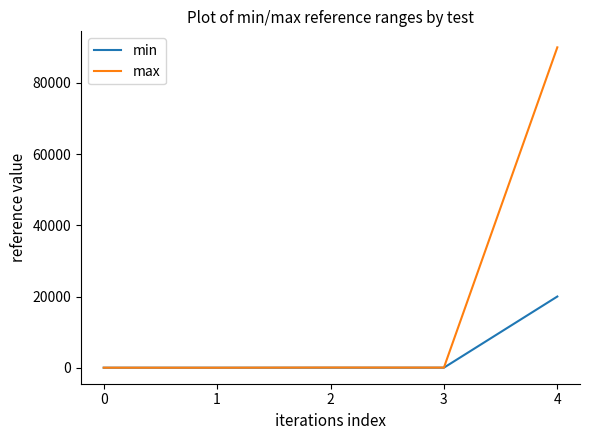

Which category has the highest value in the min series?

4